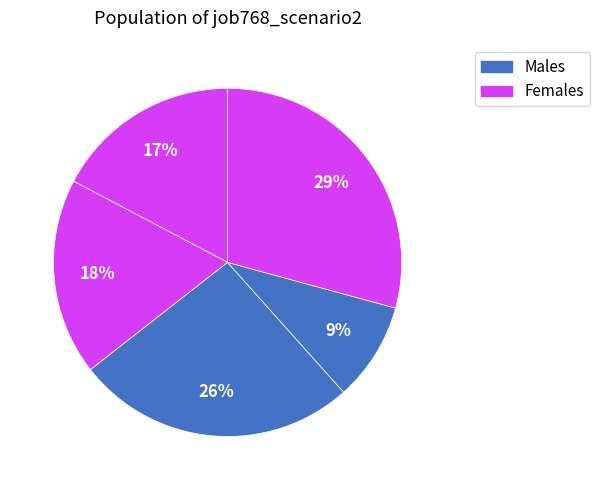

How many slices are in this pie chart?

5